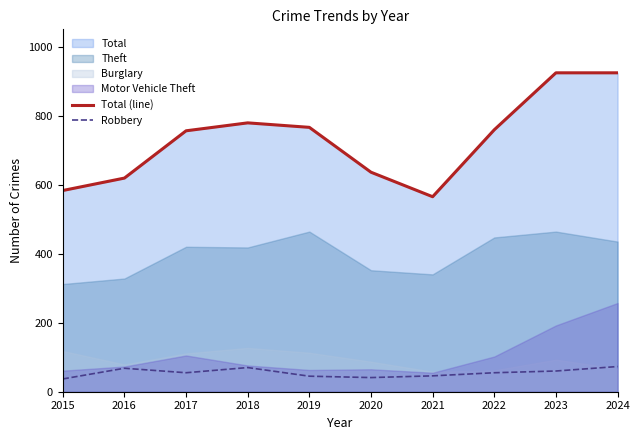

Is the value of Total (line) at 2018 greater than the value of Robbery at 2016?

Yes